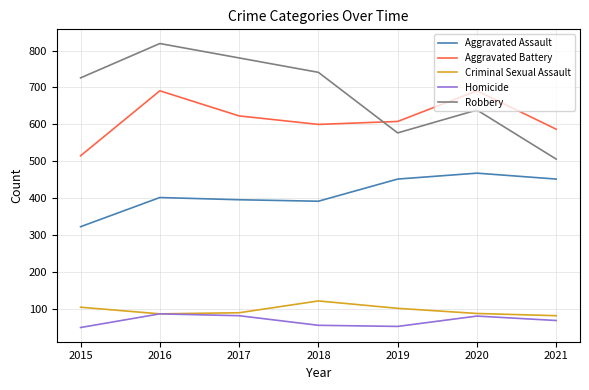

What is the difference between the maximum and minimum values in the Aggravated Assault series?

145